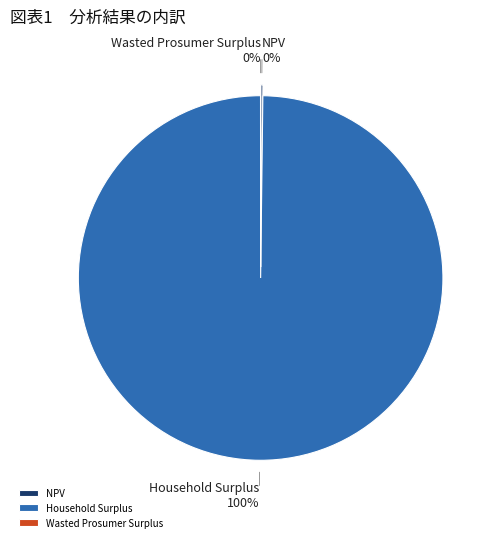

What is the largest slice in the pie chart?

Household Surplus